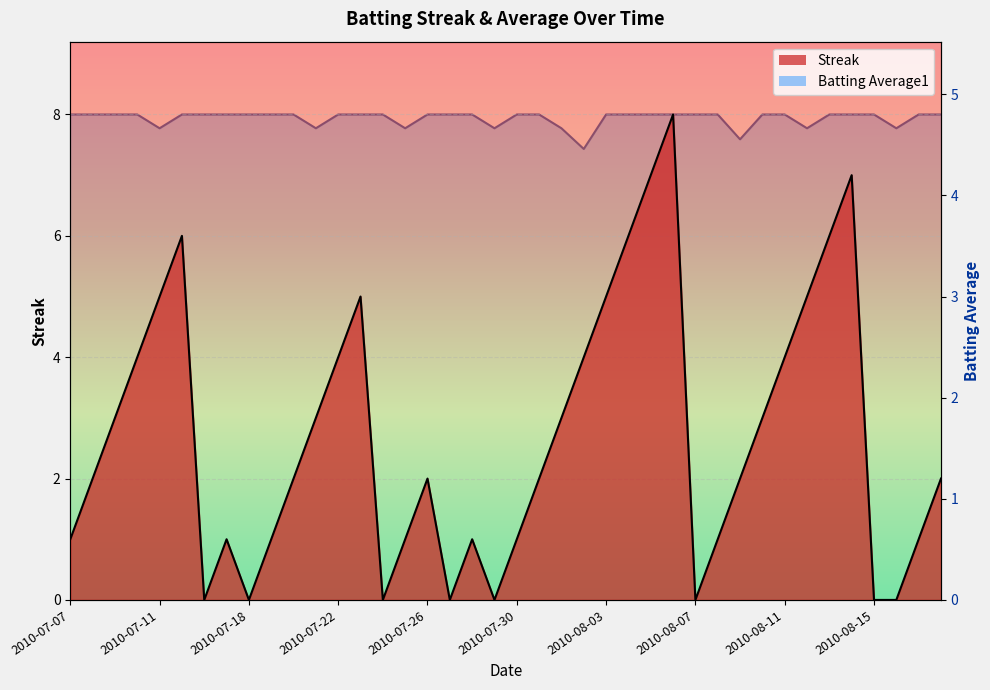

Between which two adjacent categories do Batting Average1 and Streak first intersect?

2010-07-10 and 2010-07-11